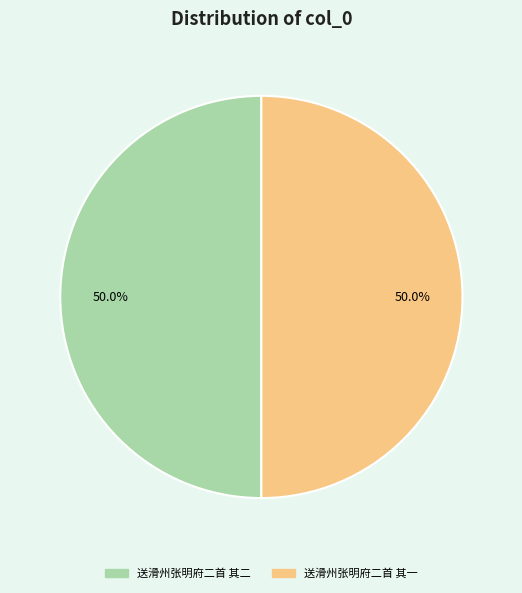

The 送滑州张明府二首 其一 slice represents 50% of the pie. True or false?

True